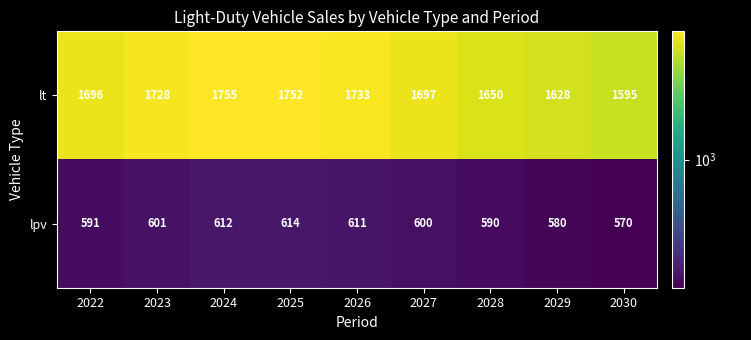

Reading left to right, list all the values displayed in this chart.

lt: 2022=1696	2023=1728	2024=1755	2025=1752	2026=1733	2027=1697	2028=1650	2029=1628	2030=1595
lpv: 2022=591	2023=601	2024=612	2025=614	2026=611	2027=600	2028=590	2029=580	2030=570